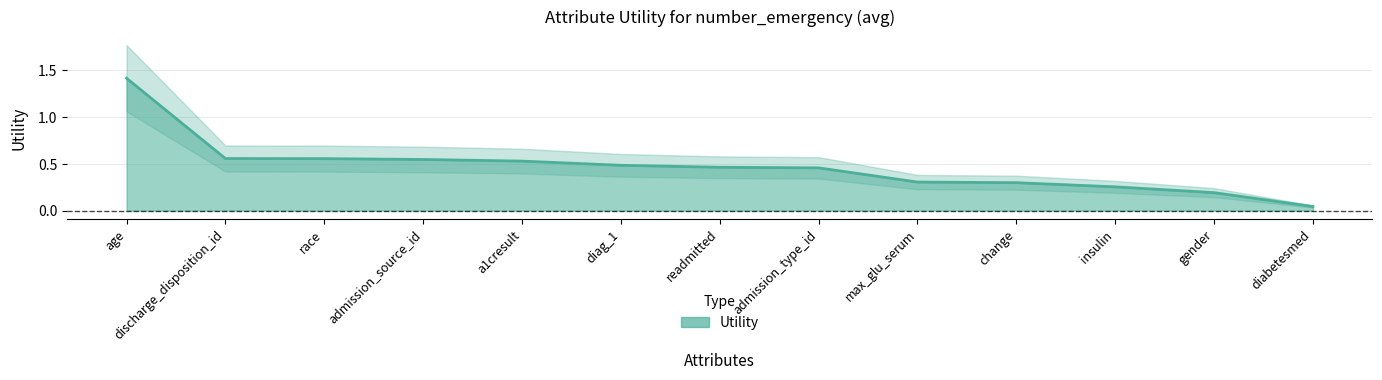

Reading right to left, list all the values displayed in this chart.

diabetesmed=0.0	gender=0.2	insulin=0.3	change=0.3	max_glu_serum=0.3	admission_type_id=0.5	readmitted=0.5	diag_1=0.5	a1cresult=0.5	admission_source_id=0.5	race=0.6	discharge_disposition_id=0.6	age=1.4